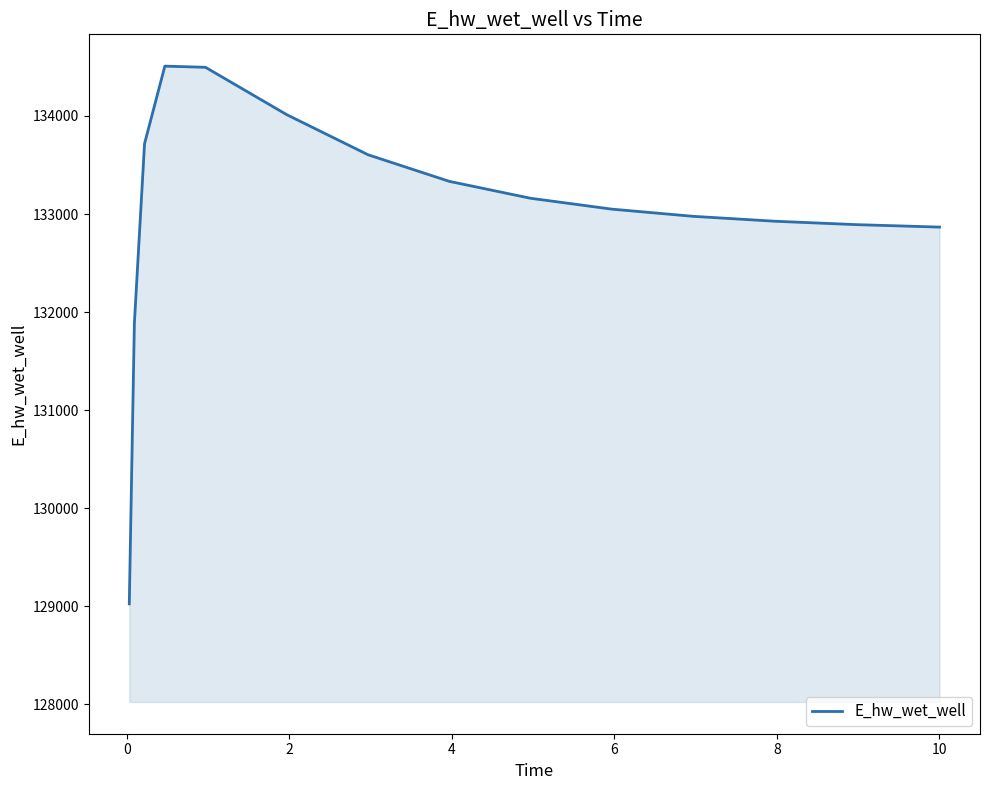

What is the minimum value shown in the chart?

129025.5